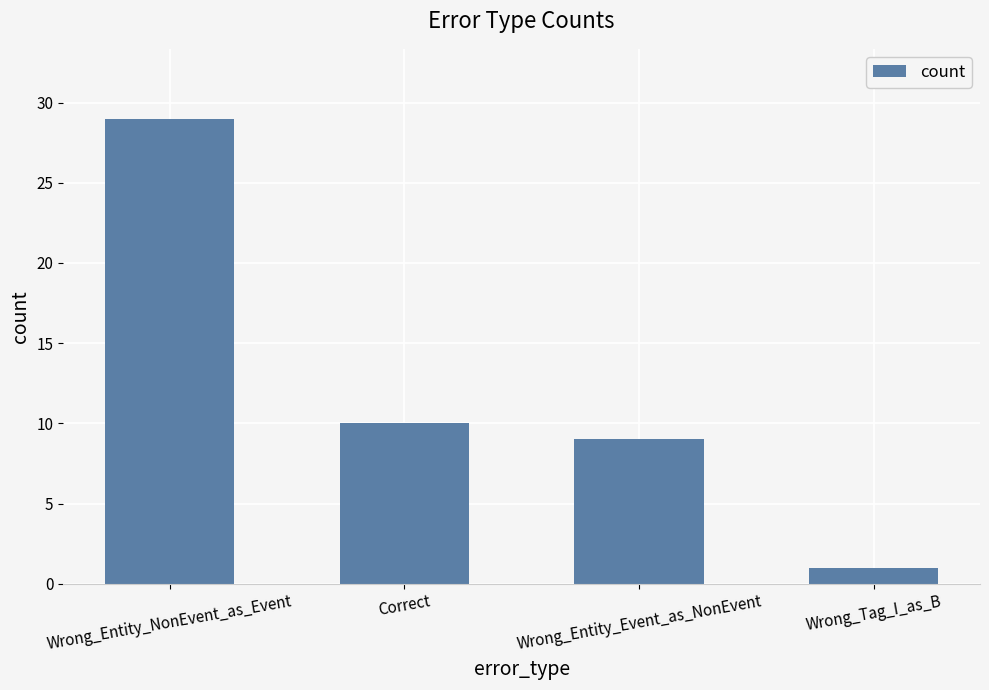

Rank the categories by value from lowest to highest.

Wrong_Tag_I_as_B, Wrong_Entity_Event_as_NonEvent, Correct, Wrong_Entity_NonEvent_as_Event